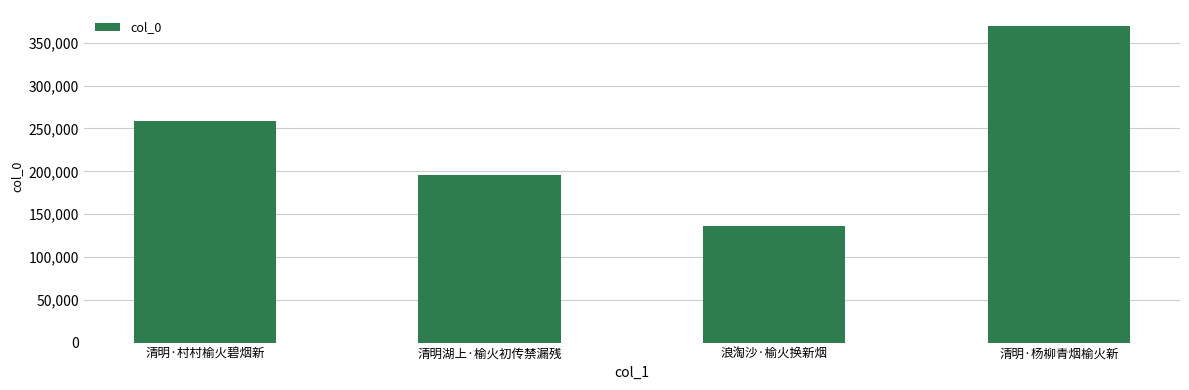

Are the bars grouped side by side (vs. stacked)?

No